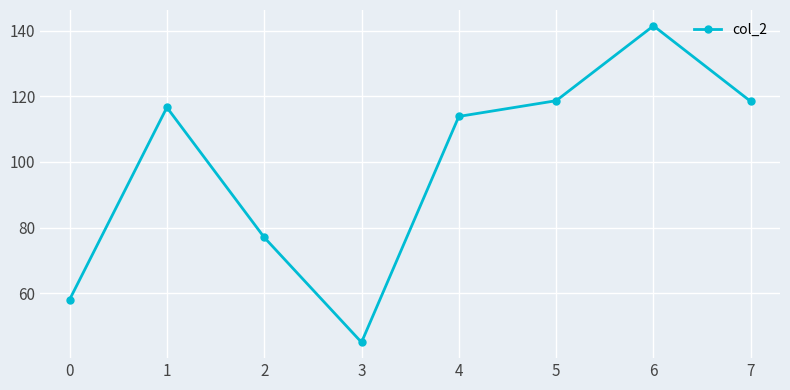

Approximately how many times larger is the value at 3 compared to 1?

0.4